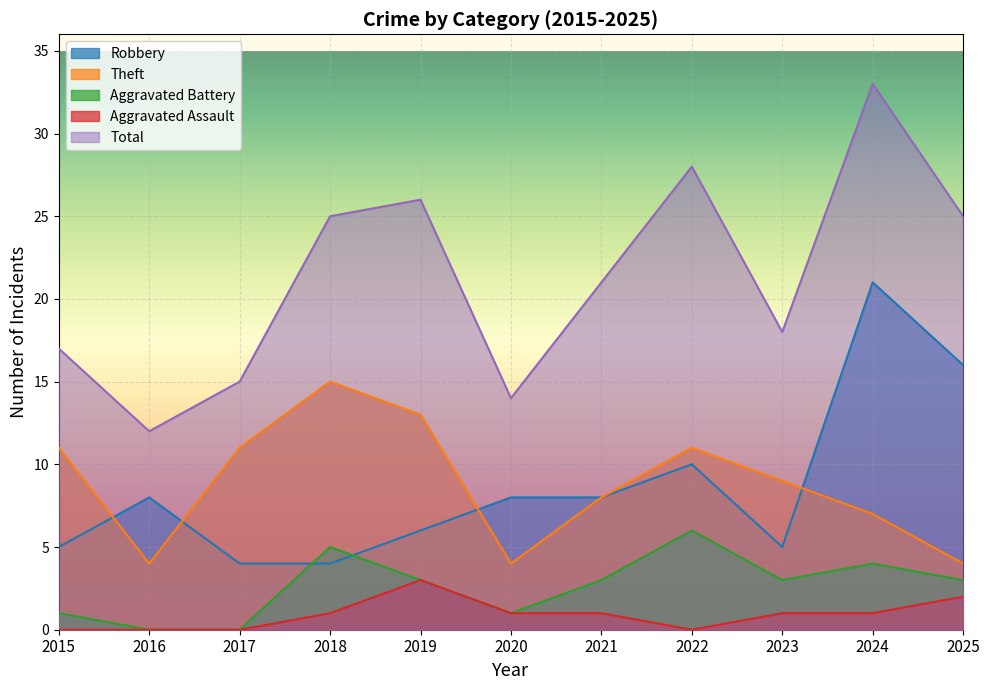

What is the sum of the Total values at 2021 and 2024?

54